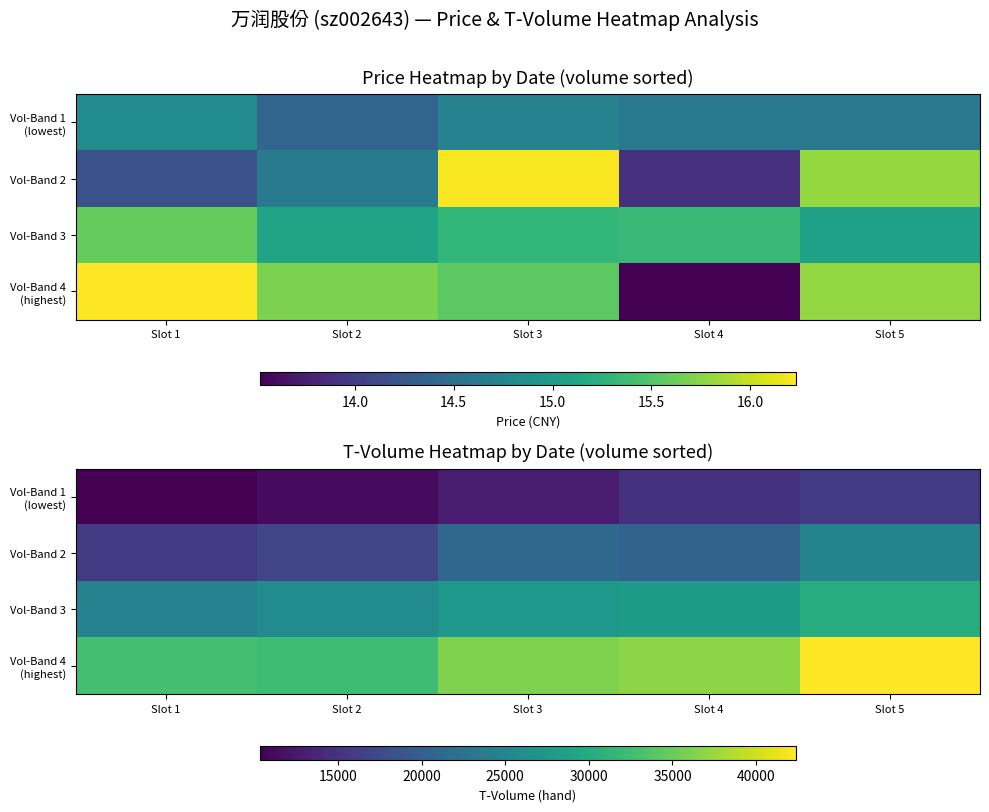

Which series has the widest spread of values?

Vol-Band 4 (highest)